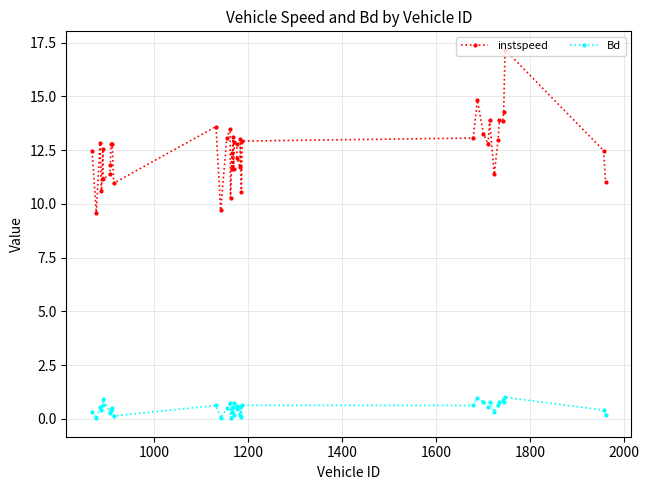

What is the average value of the Bd series?

0.5